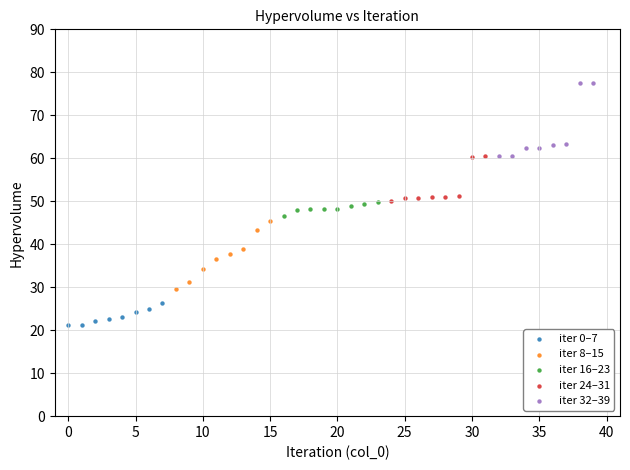

Which series reaches the maximum Y coordinate?

iter 32–39